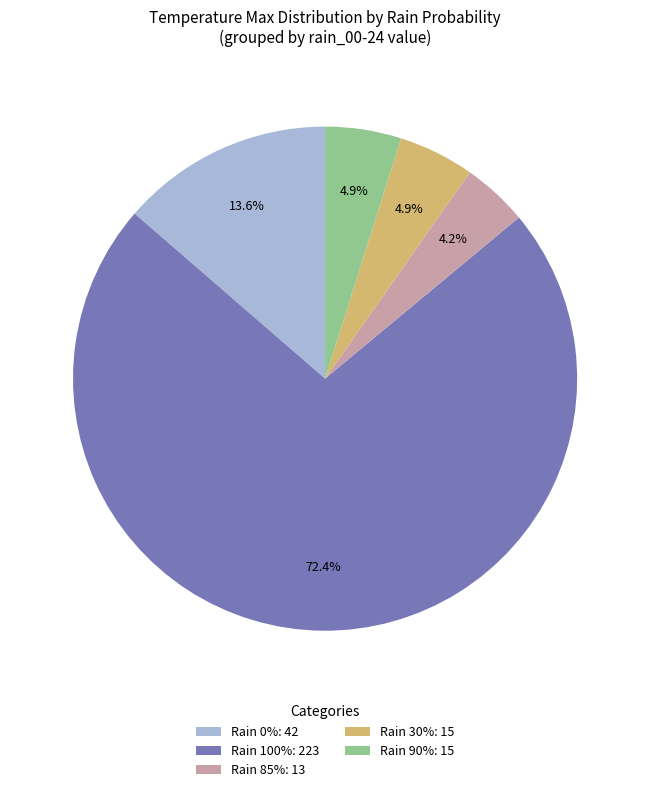

How many slices are in this pie chart?

5